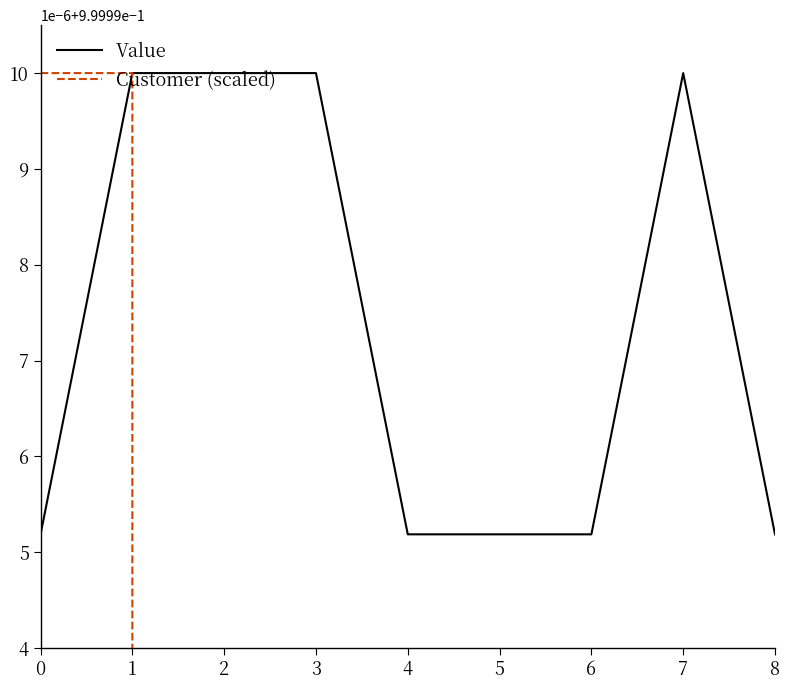

Is the value of Customer (scaled) at 7 greater than the value of Value at 4?

No